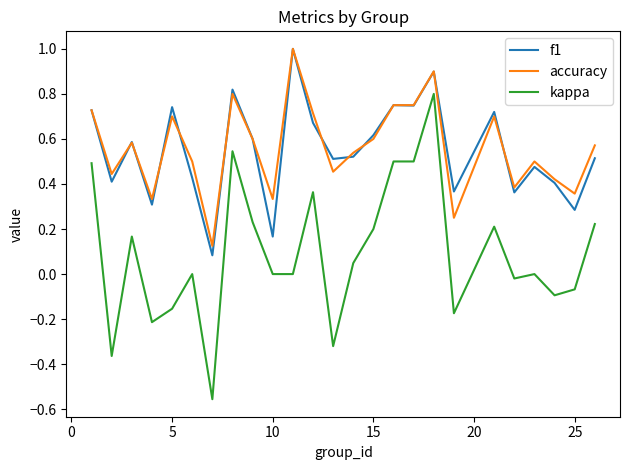

What are all the series names shown in the legend?

f1, accuracy, kappa